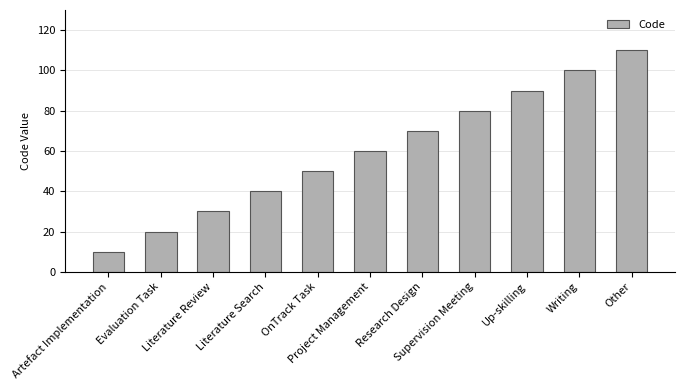

What position from the left is OnTrack Task?

5